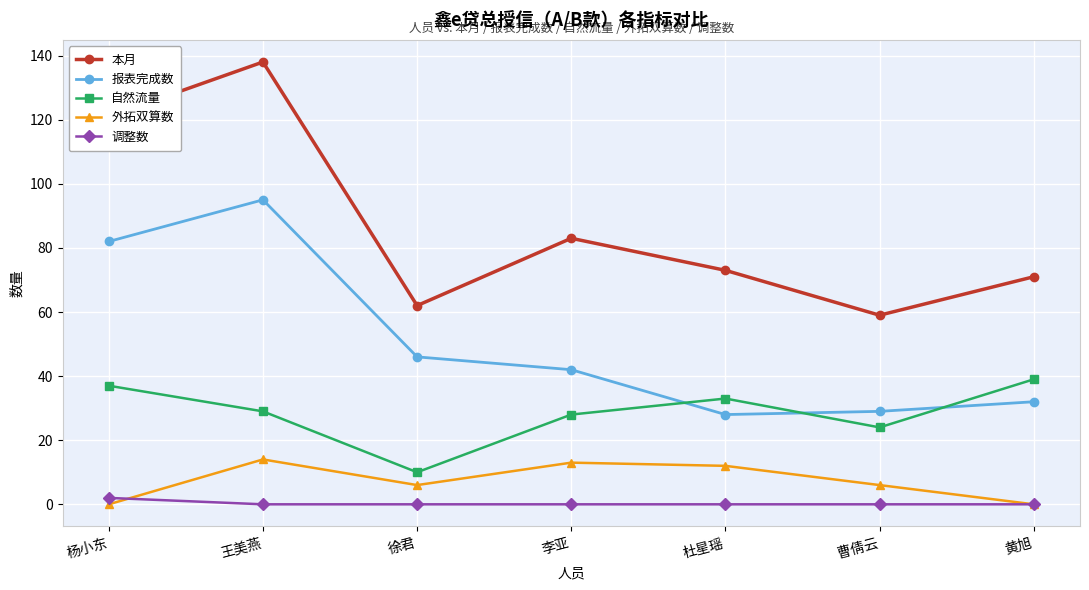

What is the difference between the maximum and minimum values in the 本月 series?

79